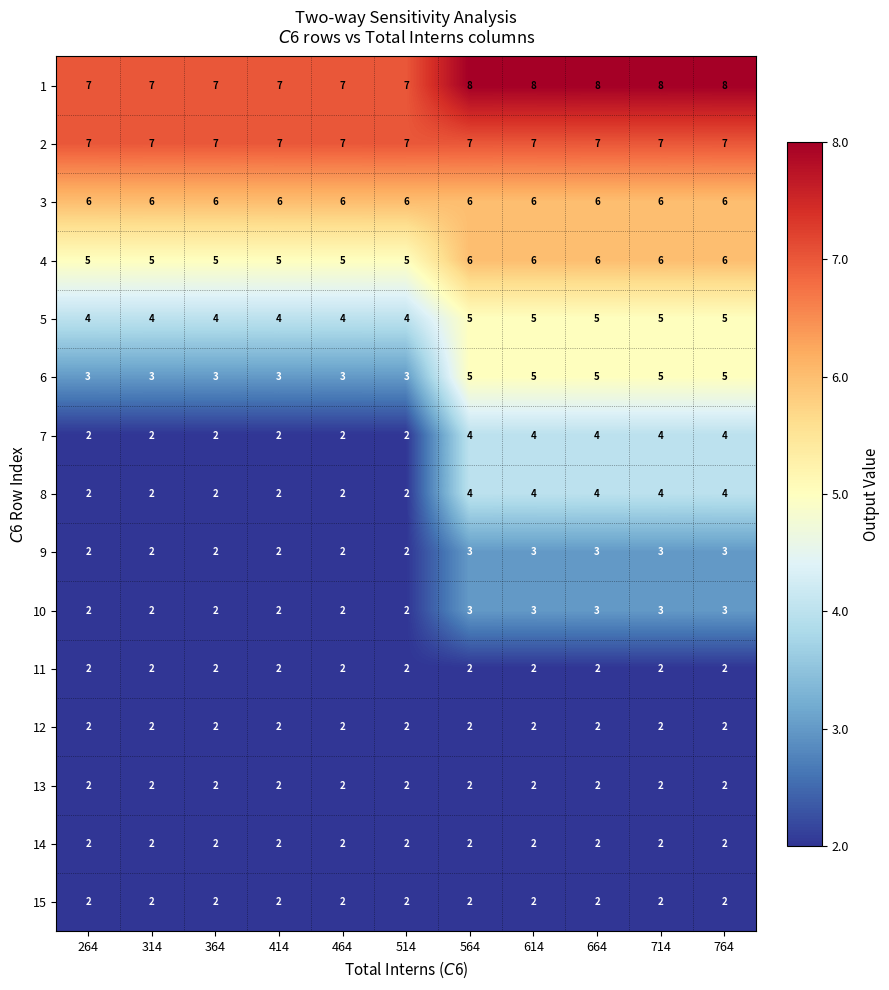

What is the spread (max minus min) of values at 614?

6